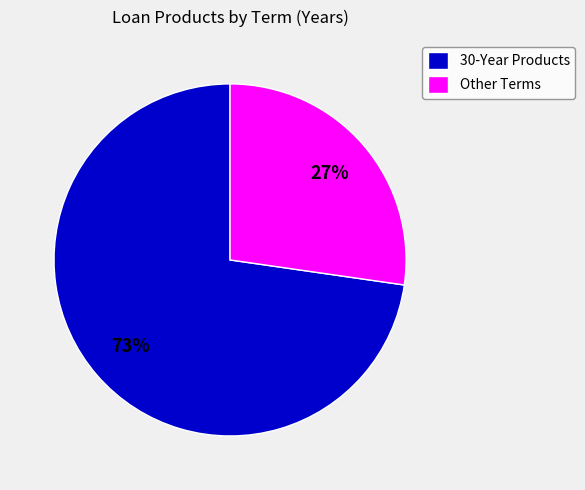

To the nearest percent, what percentage of the pie is Other Terms?

27%